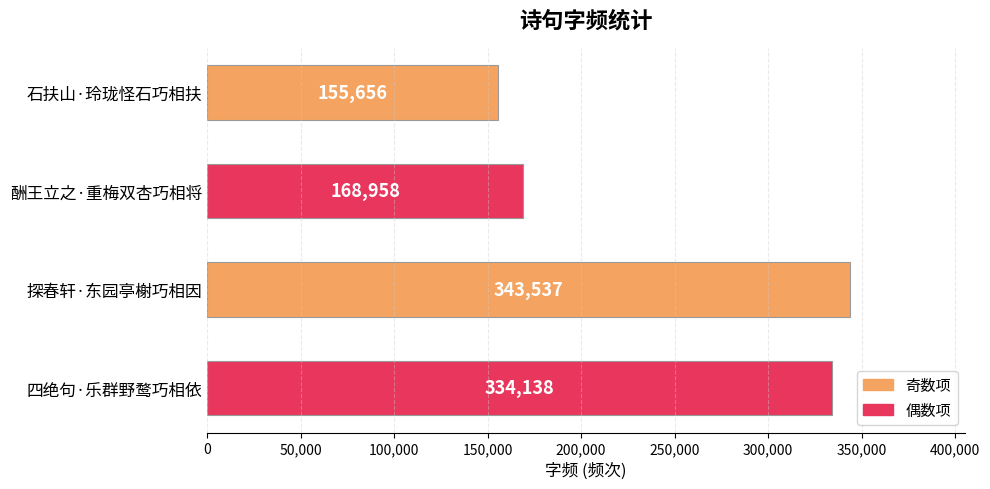

Reading top to bottom, list all the values displayed in this chart.

155656	168958	343537	334138